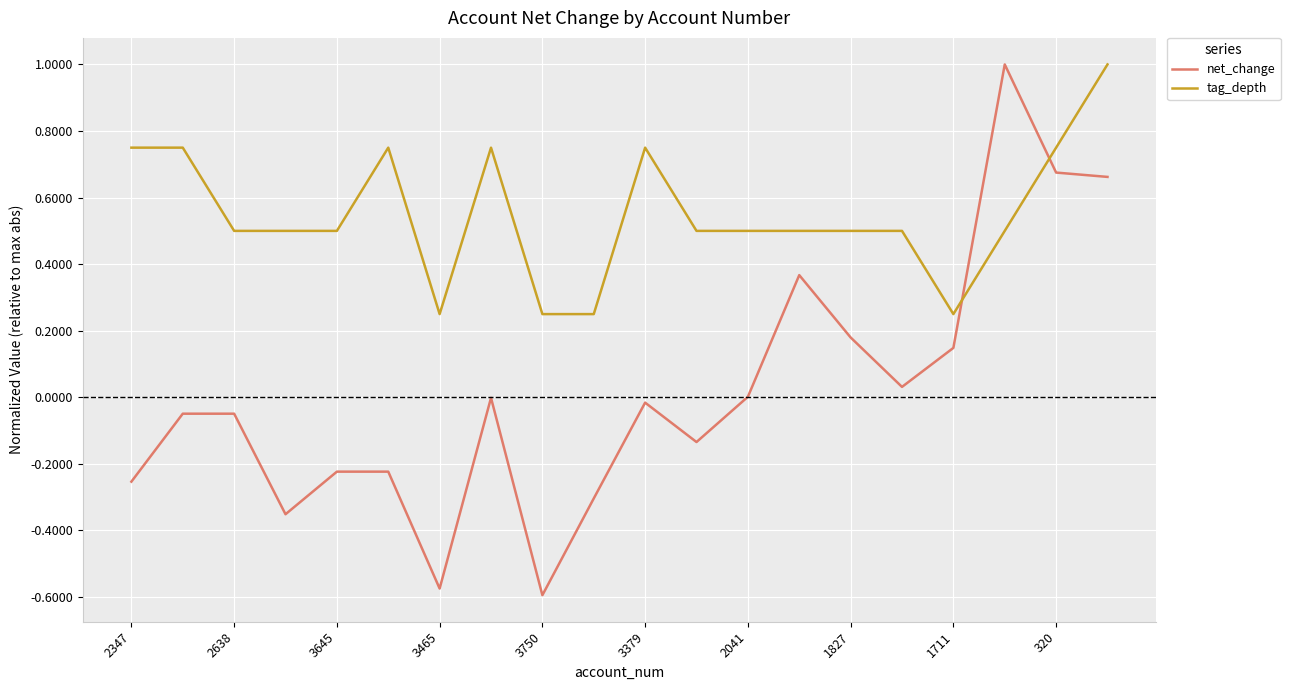

Rank the series by their average value, from lowest to highest.

net_change, tag_depth